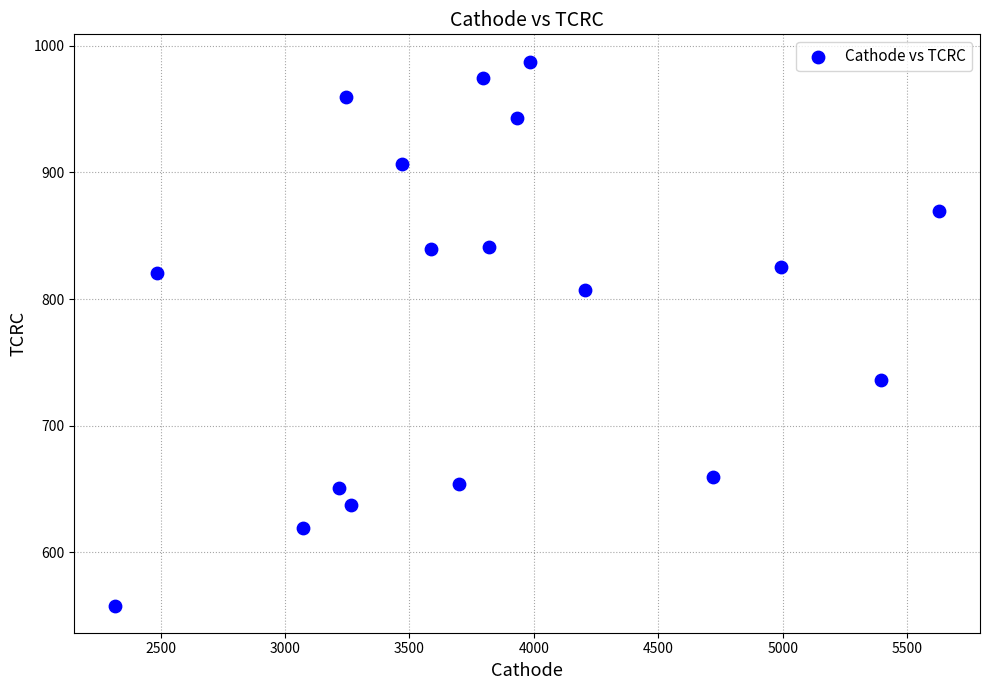

What is the range of Y values (max minus min)?

429.5